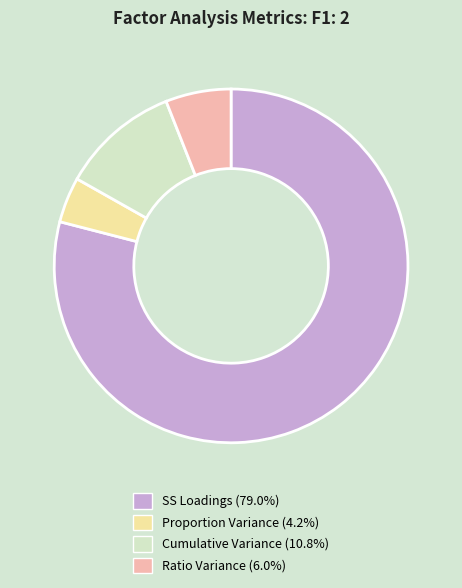

What is the smallest slice in the pie chart?

Proportion Variance